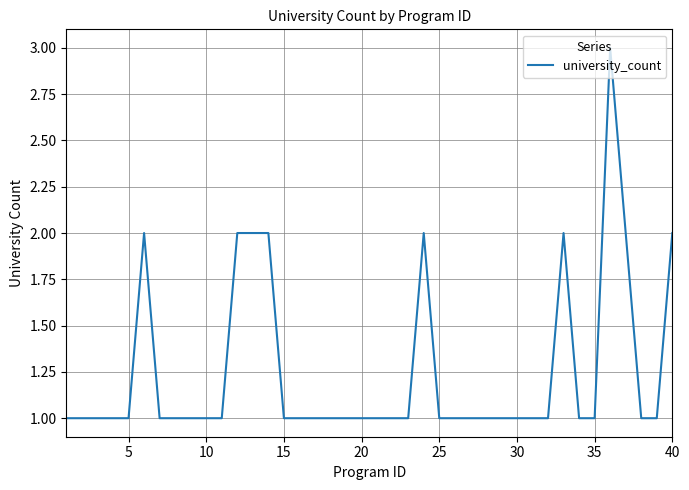

What is the maximum value shown in the chart?

3